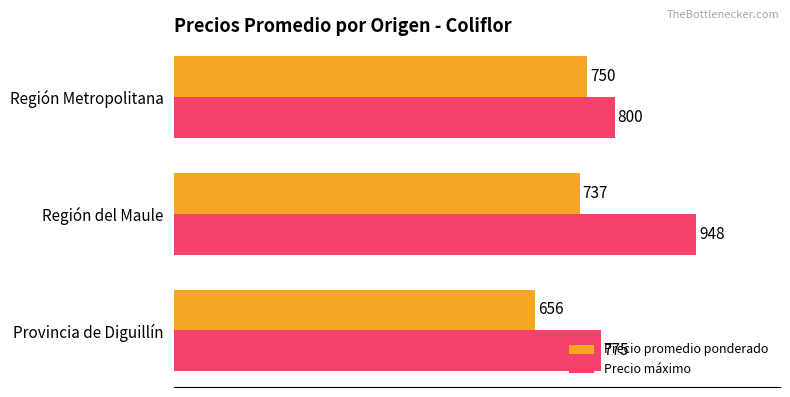

Is it true that Precio máximo equals 800 at Región Metropolitana?

True